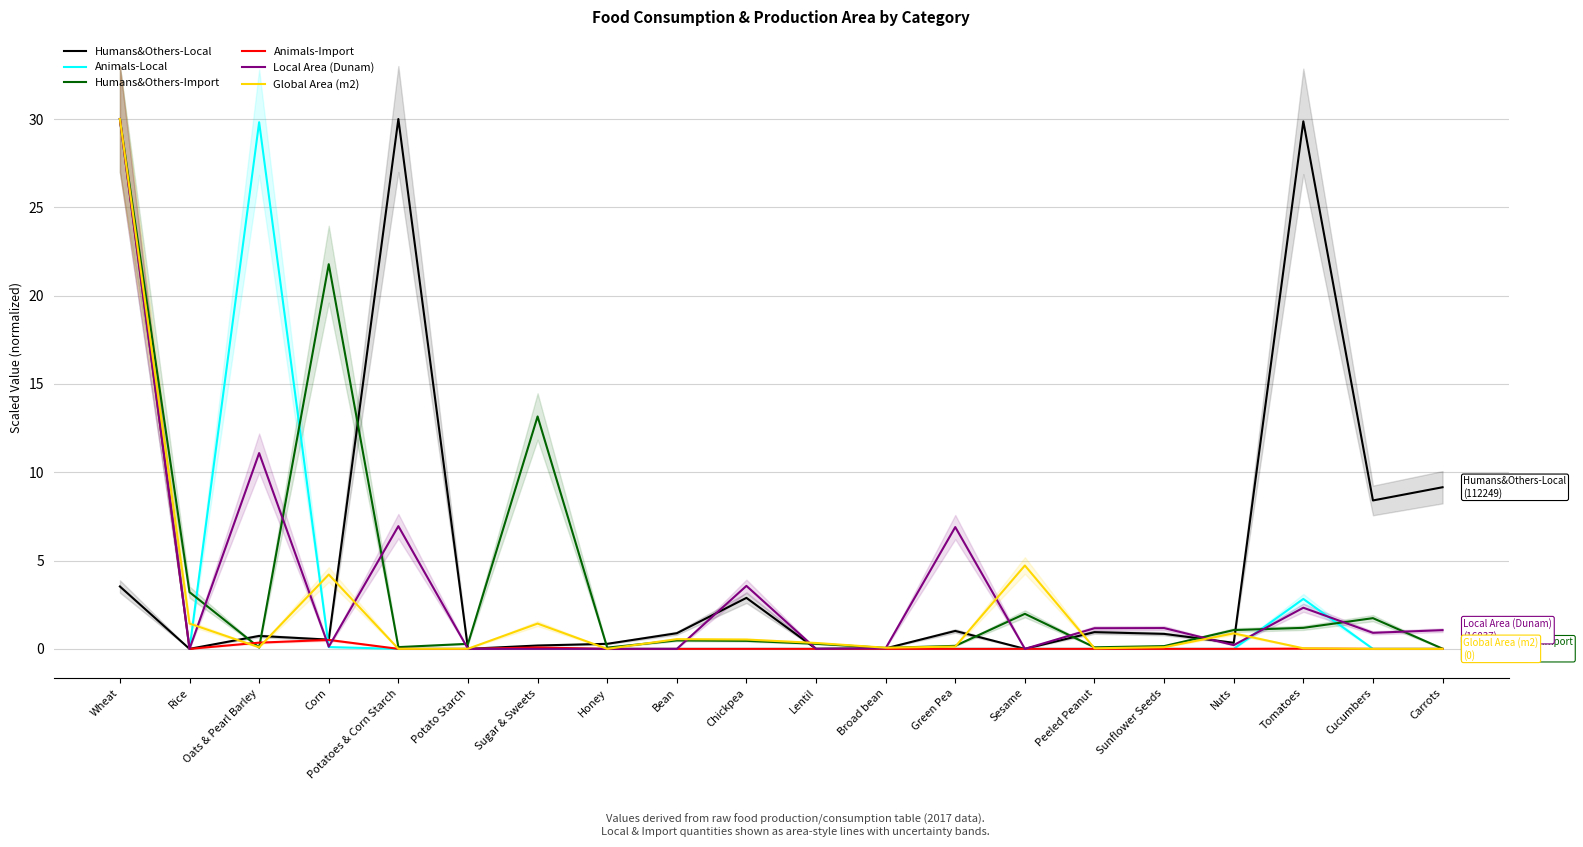

Is the value of Animals-Import at Tomatoes greater than the value of Animals-Local at Potato Starch?

Yes